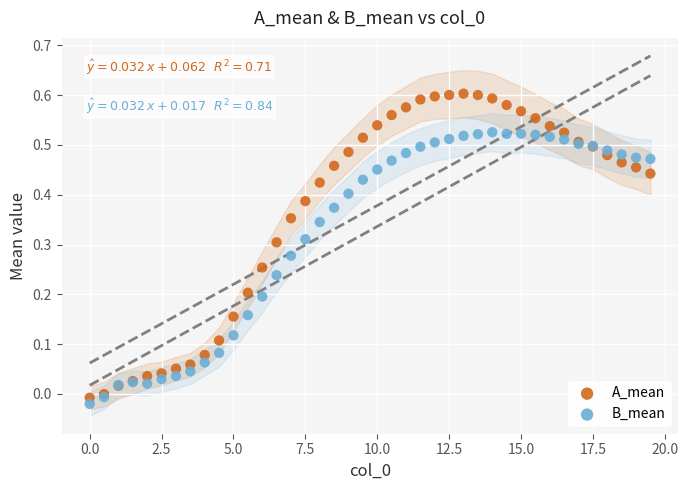

What are all the series names shown in the legend?

A_mean, B_mean